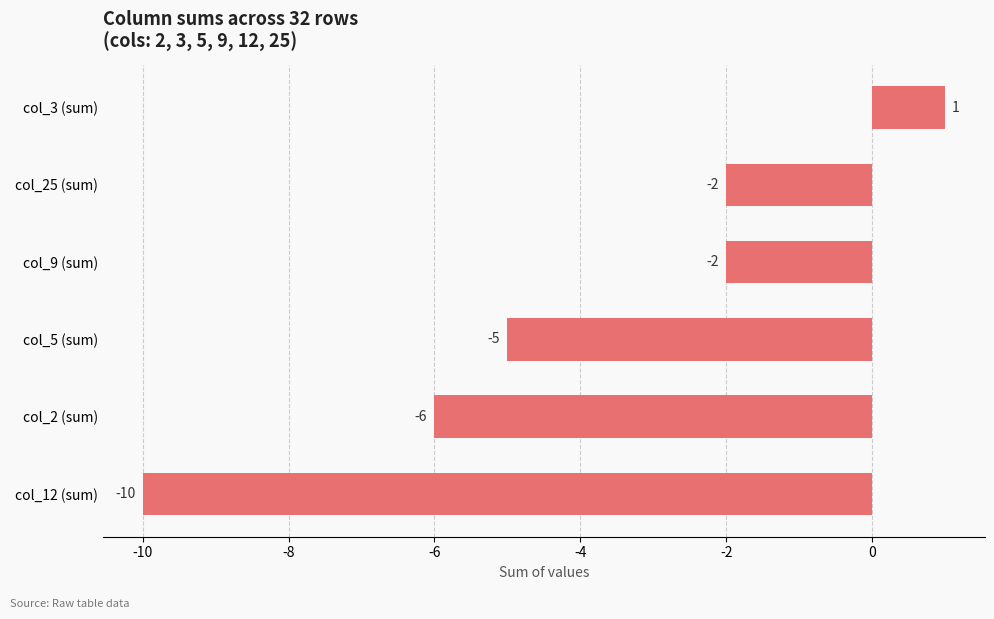

Reading bottom to top, what are all the values shown in this chart?

-10	-6	-5	-2	-2	1